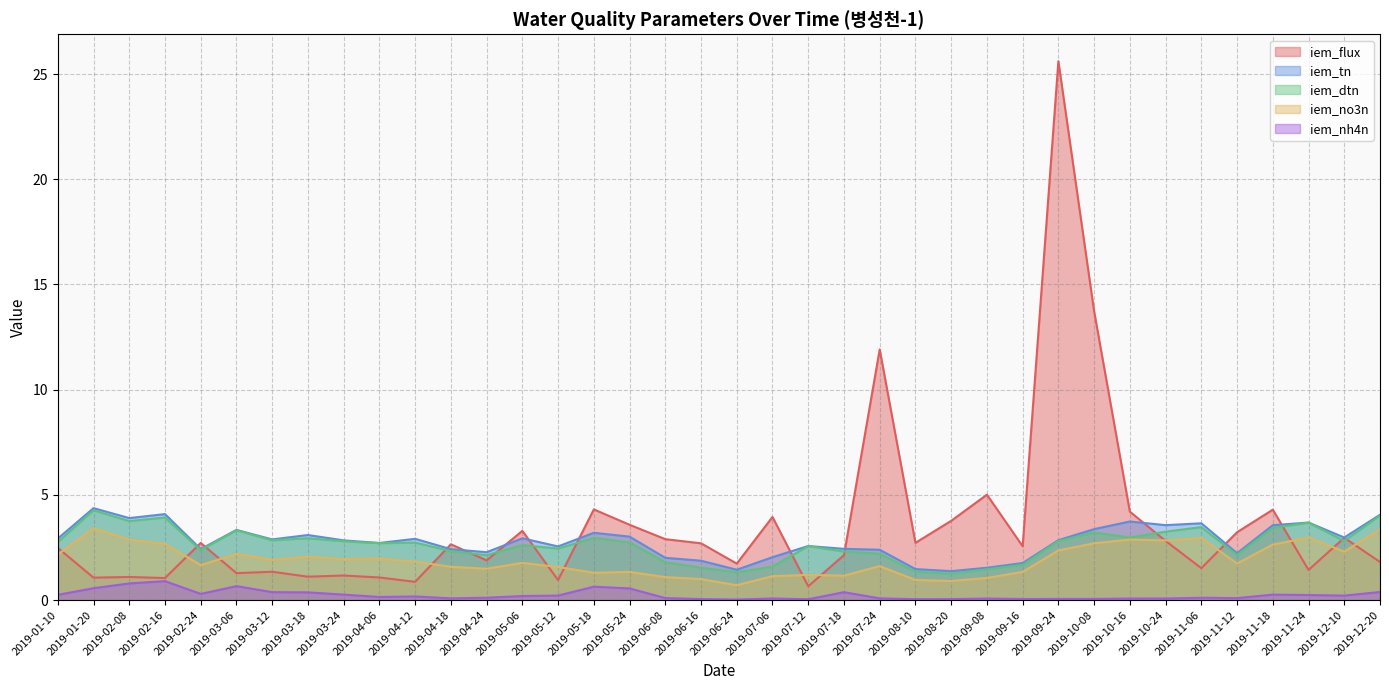

Where does the iem_flux series first go above 2?

2019-01-10